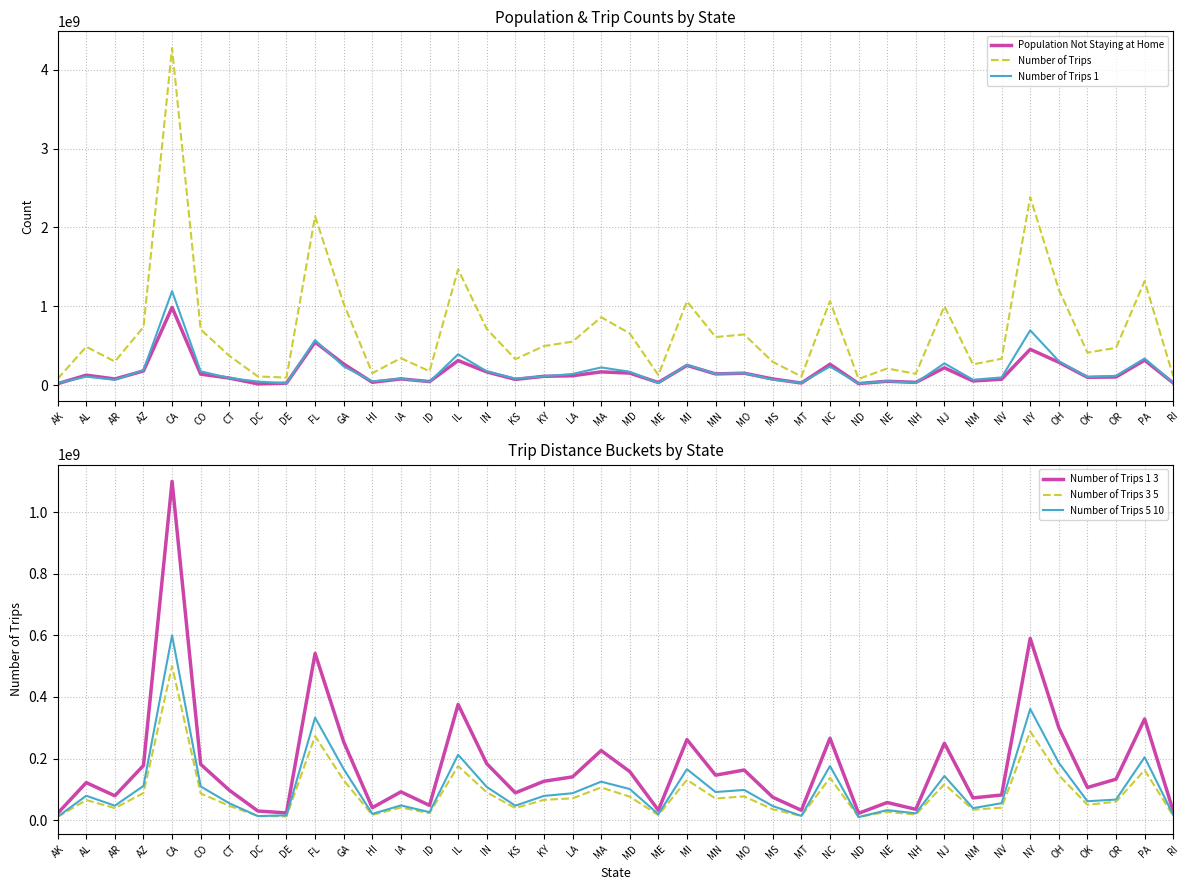

What is the sum of the Population Not Staying at Home values at NJ and AR?

296098783